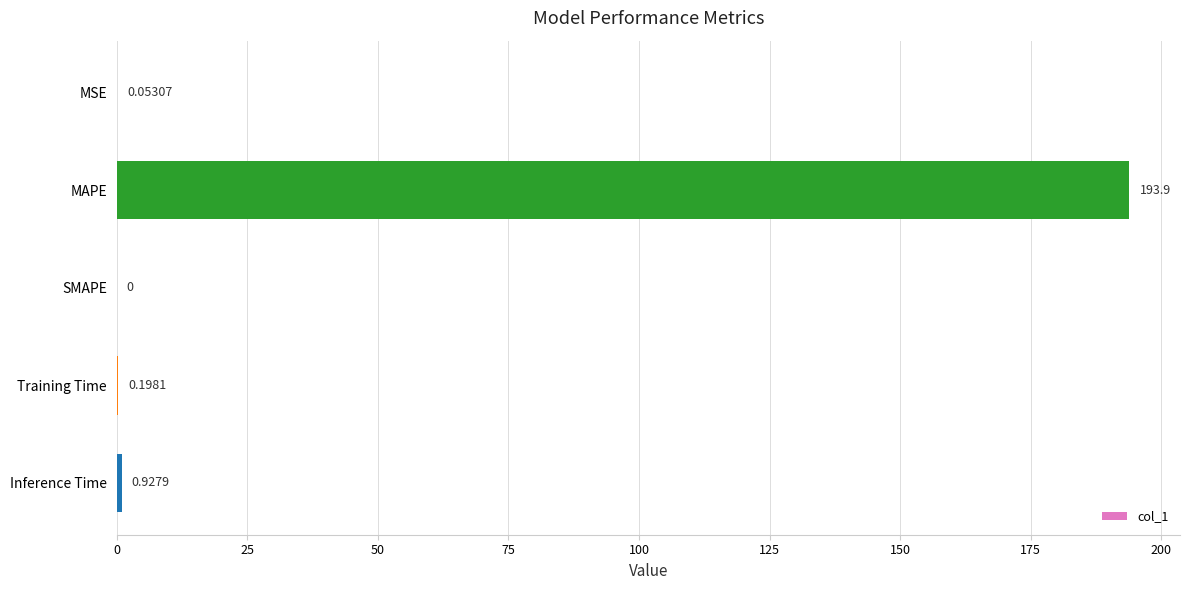

Where is the data nearest to the value 96?

Inference Time